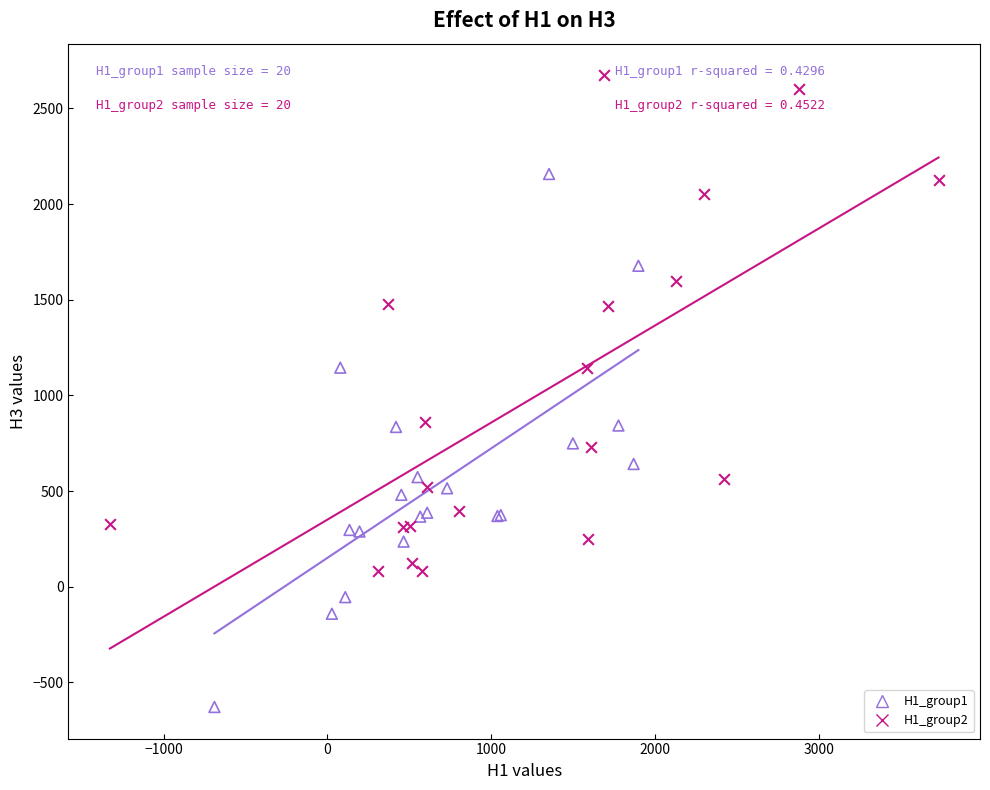

Which series reaches the maximum Y coordinate?

H1_group2